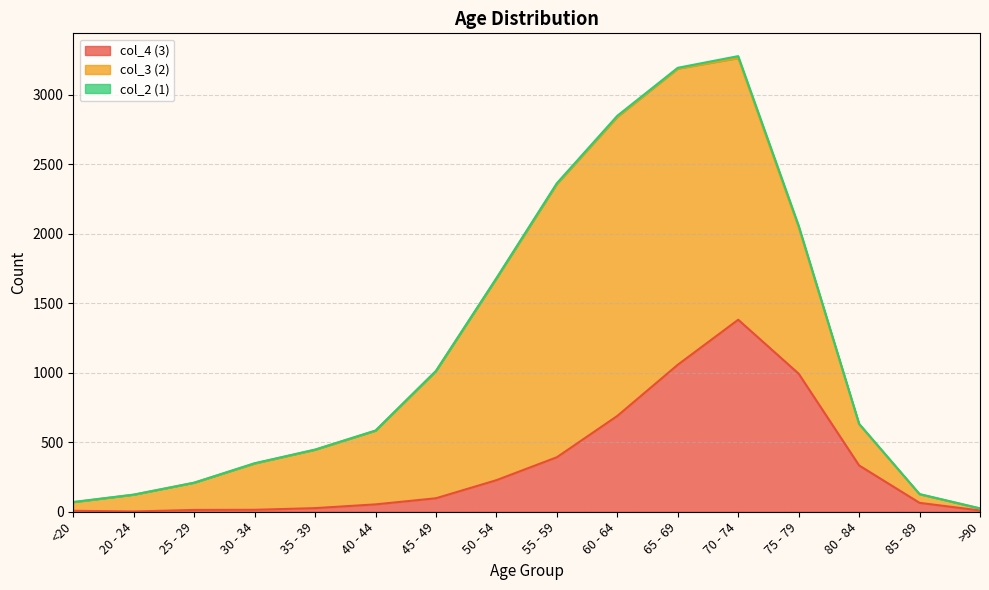

Does the chart have visible grid lines?

Yes